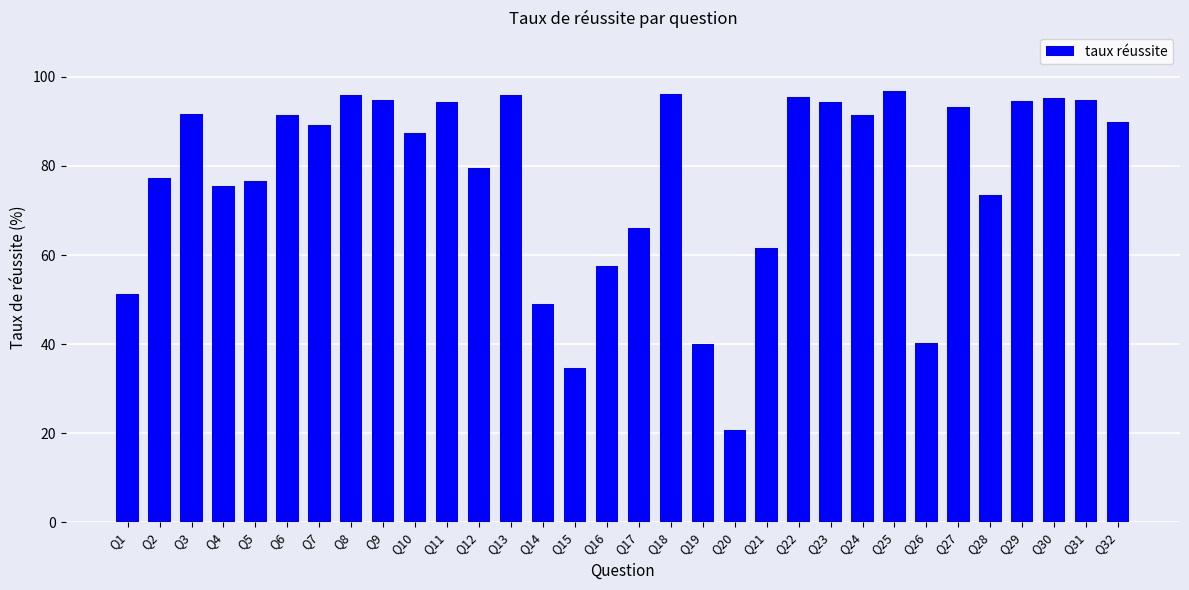

How many data points does each series have?

32